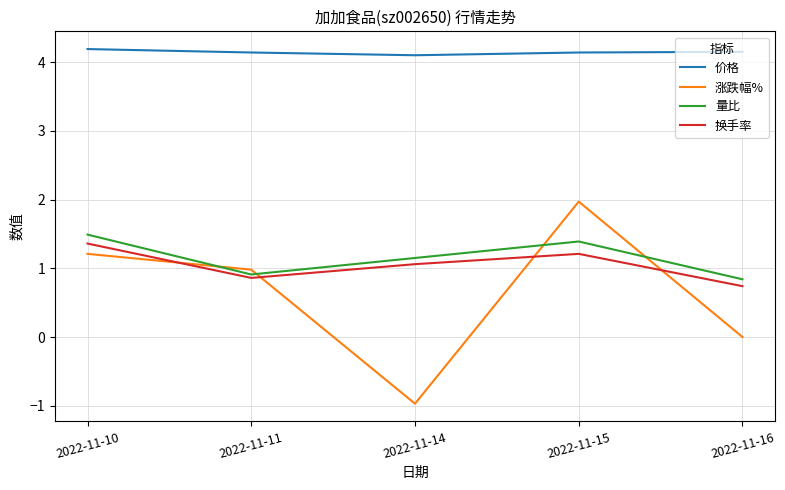

Rank the series at 2022-11-10 from highest to lowest value.

价格, 量比, 换手率, 涨跌幅%